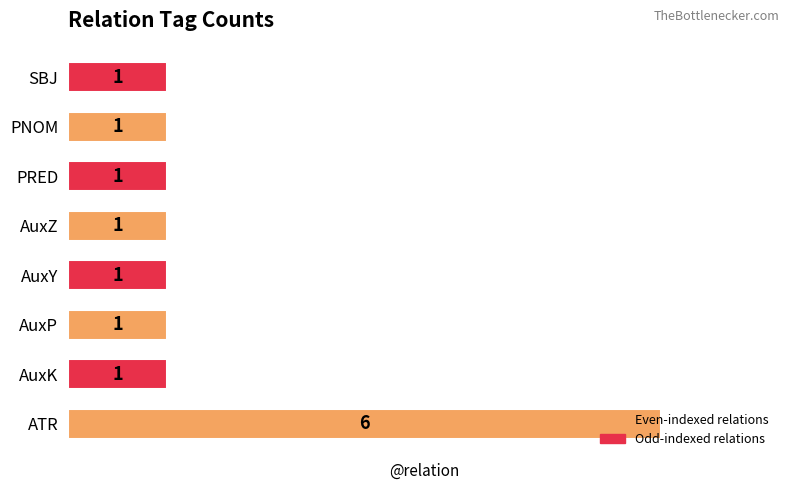

What is the difference between the values at AuxZ and ATR?

5